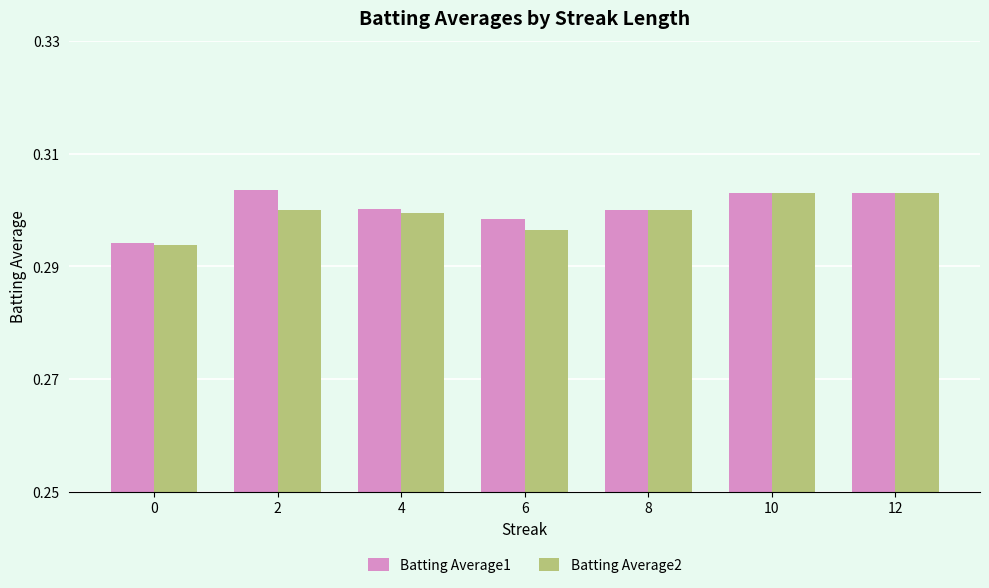

How many series are shown in this chart?

2